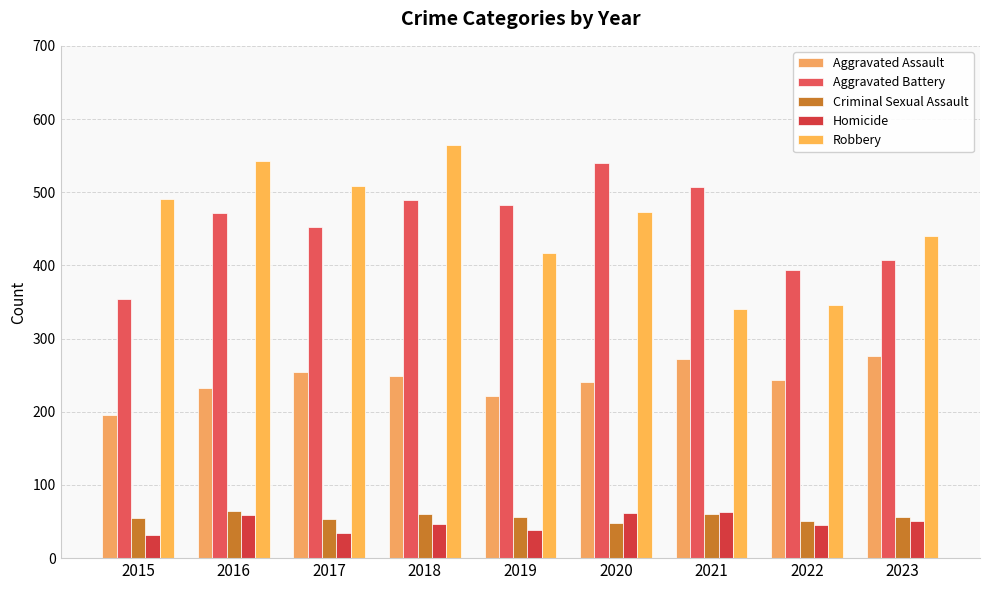

What are all the series names shown in the legend?

Aggravated Assault, Aggravated Battery, Criminal Sexual Assault, Homicide, Robbery